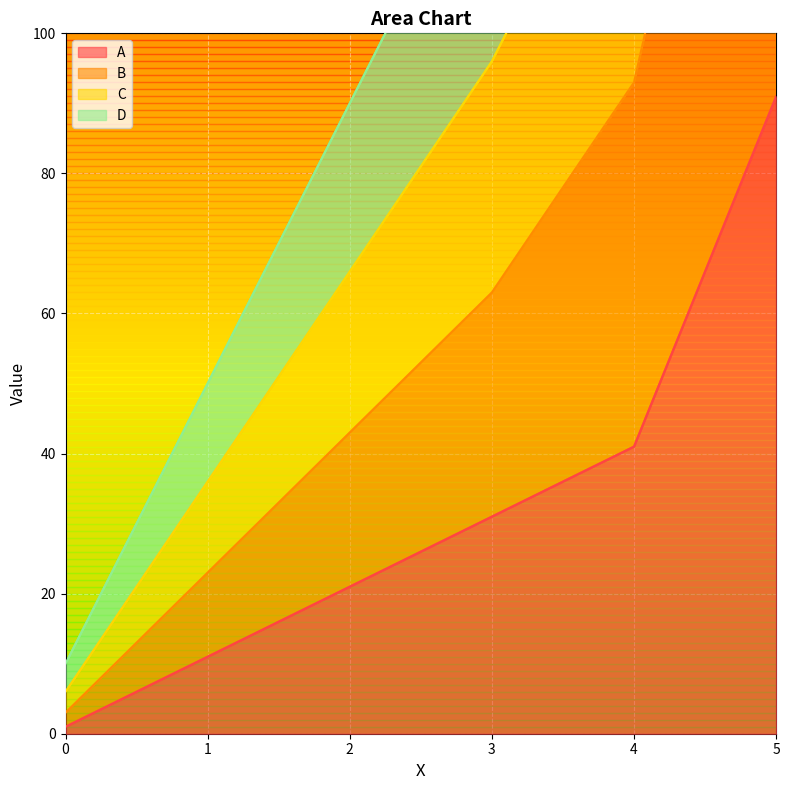

The value of C at 5 is 22. True or false?

False